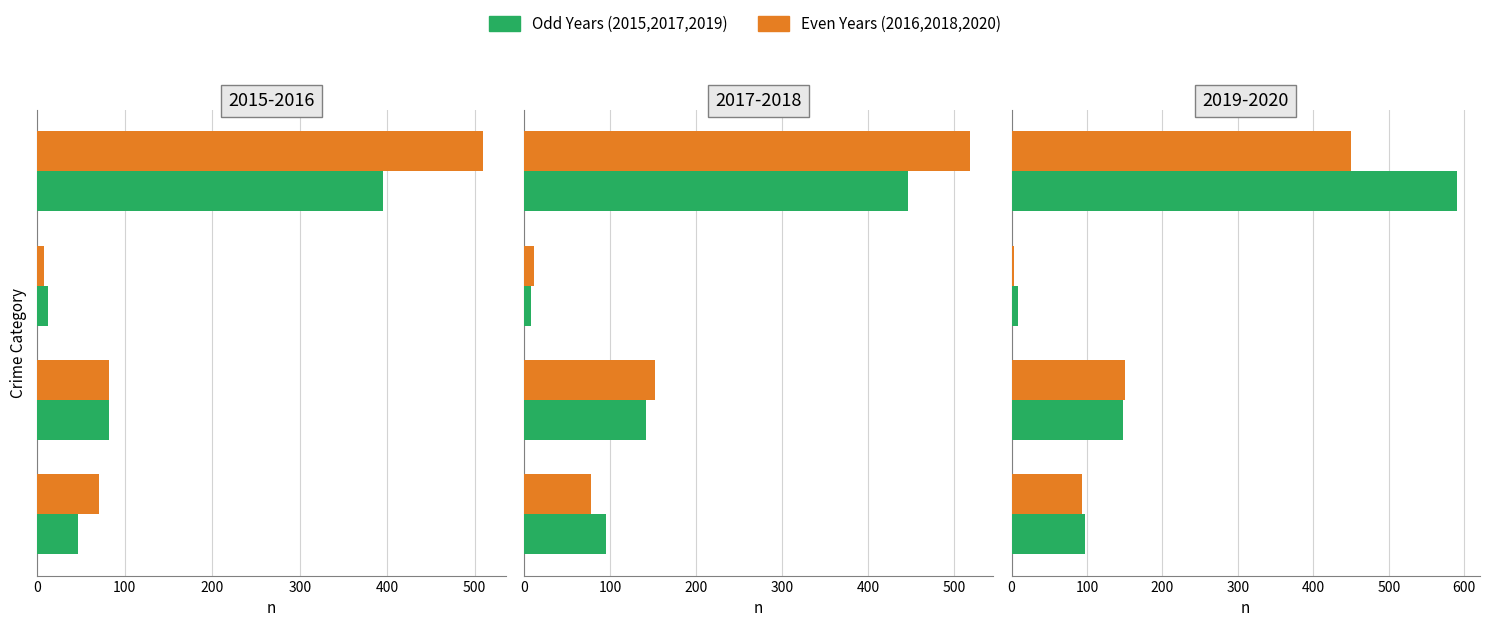

Reading right to left, what are all the values shown in this chart?

2015: 395	12	82	46
2016: 510	8	82	71
2017: 446	8	142	95
2018: 519	11	152	77
2019: 591	8	148	98
2020: 450	3	150	94